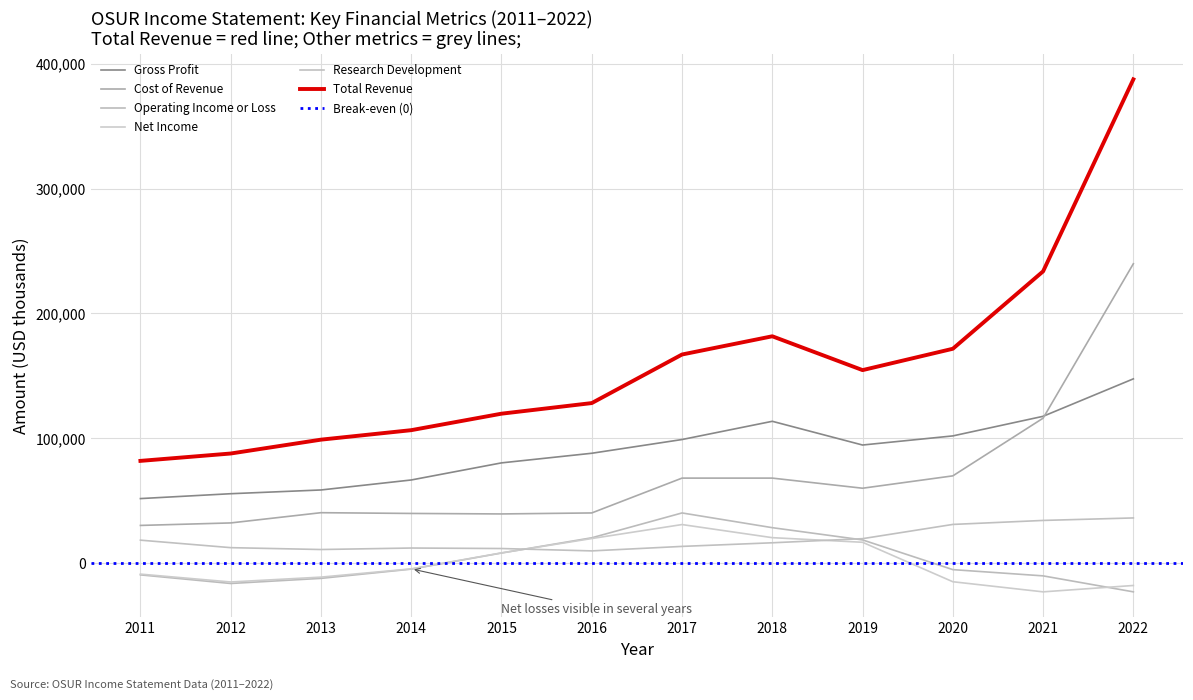

How many data points in Research Development are less than 16300?

6